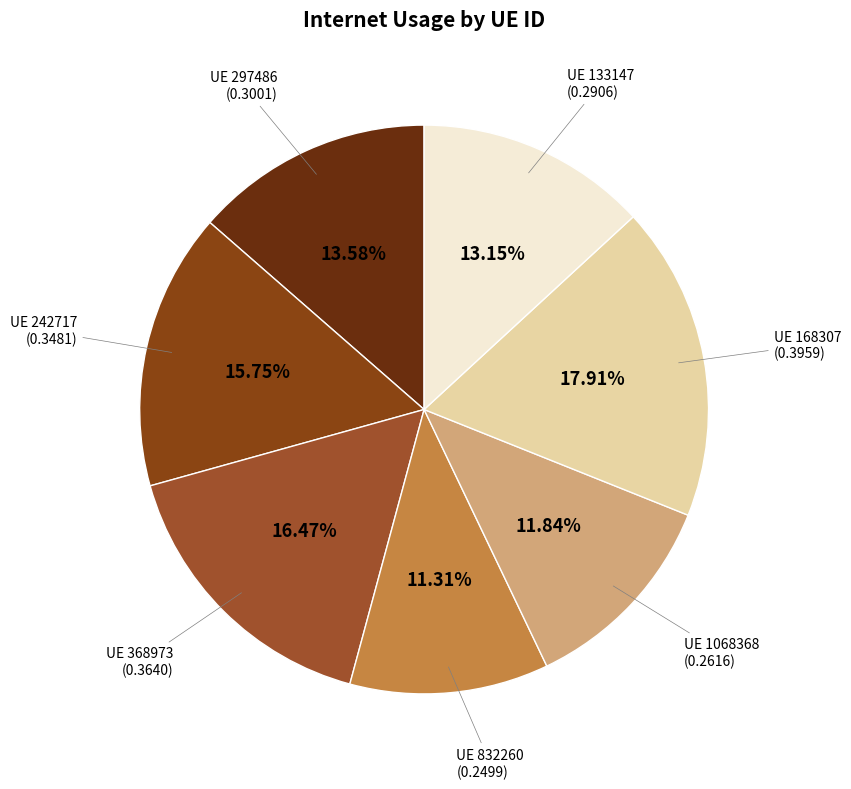

Which category has the smallest portion of the pie?

832260